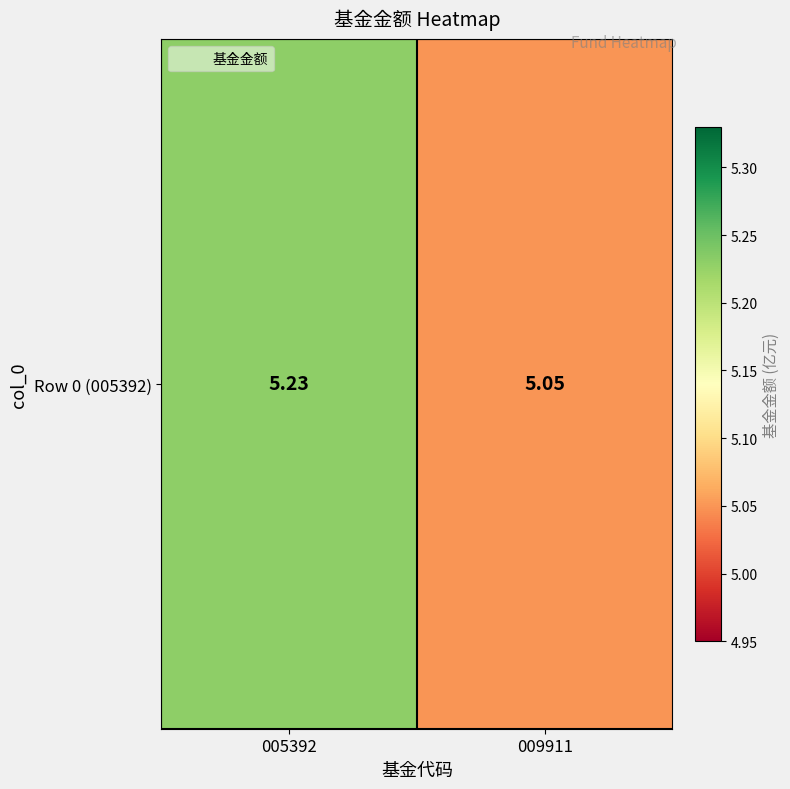

Which category has the highest value across all series?

005392